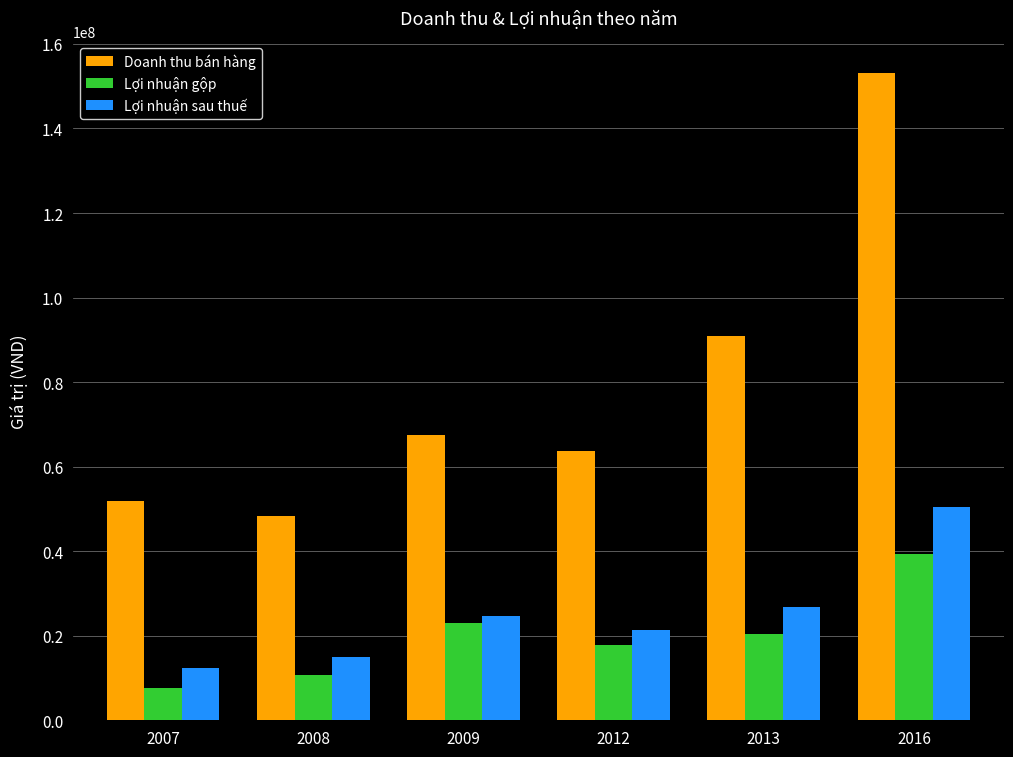

At which label is Lợi nhuận gộp closest to 23451113?

2009